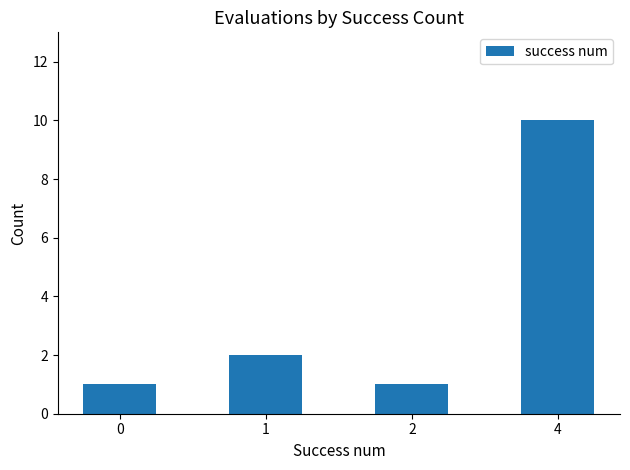

What is the change in value from 0 to 4?

+9